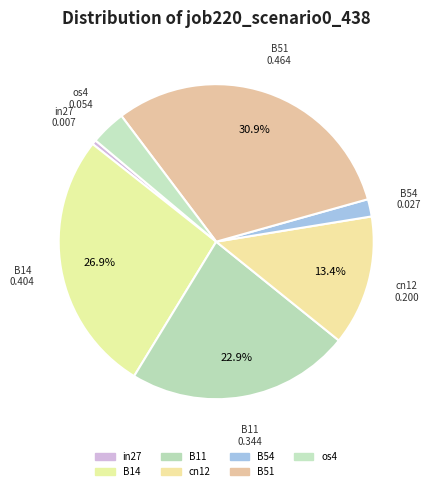

Is it true that B14 is 21% of the pie?

False